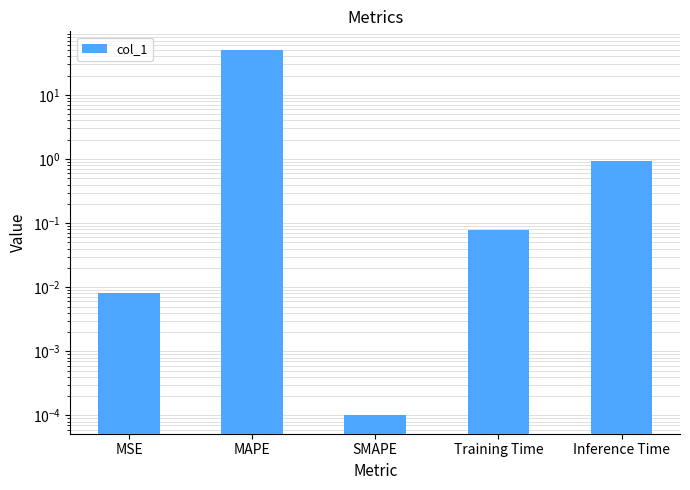

What is the label of the 4th bar from the right?

MAPE